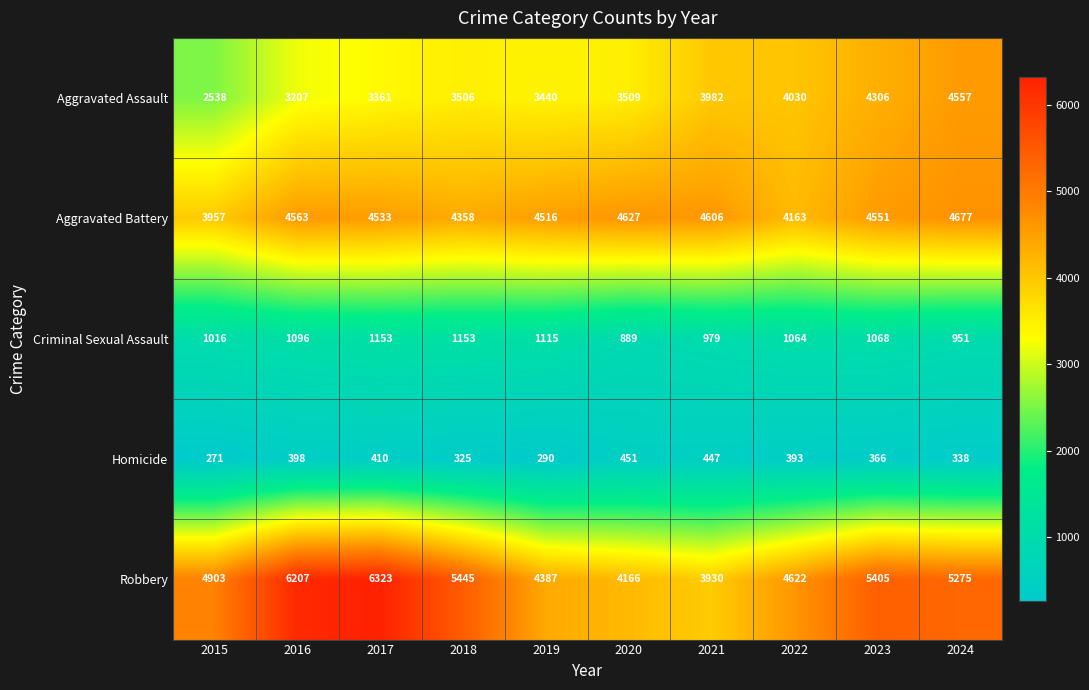

Rank the series at 2024 from highest to lowest value.

Robbery, Aggravated Battery, Aggravated Assault, Criminal Sexual Assault, Homicide